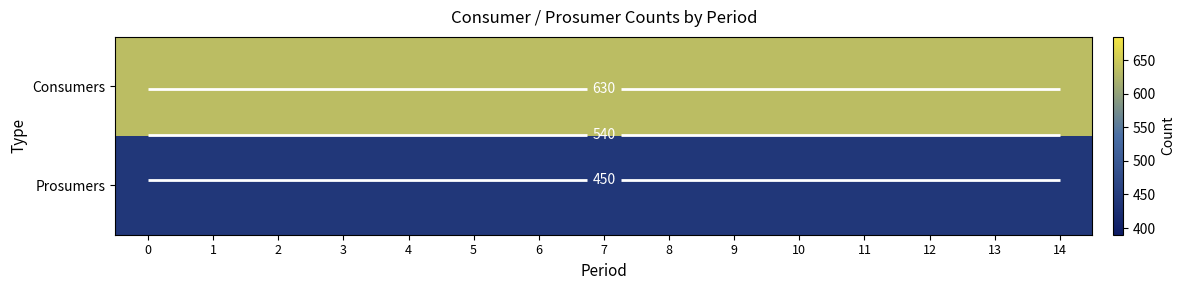

List the series in order of their peak value, highest first.

Consumers, Prosumers